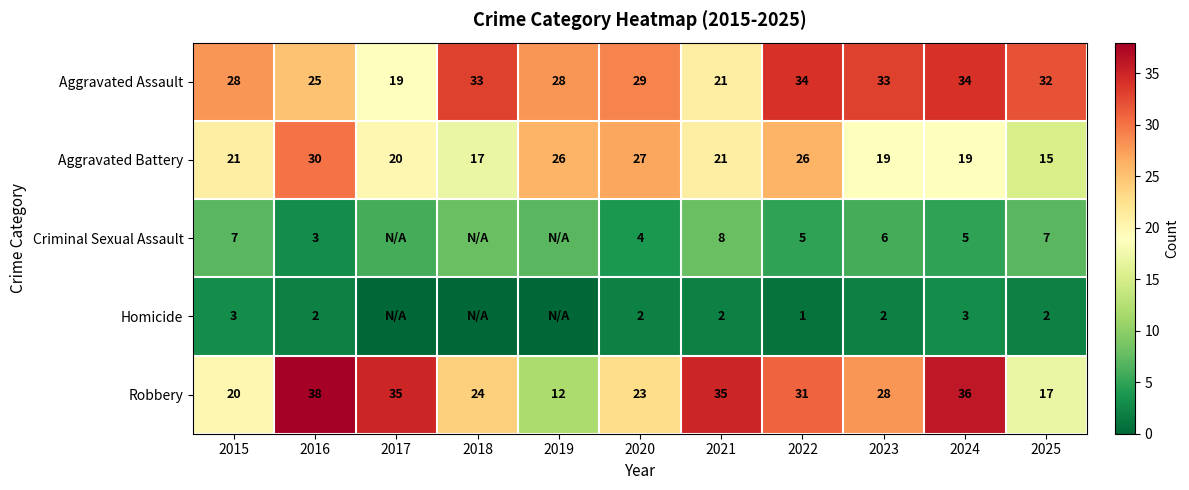

Rank the series at 2023 from lowest to highest value.

Homicide, Criminal Sexual Assault, Aggravated Battery, Robbery, Aggravated Assault